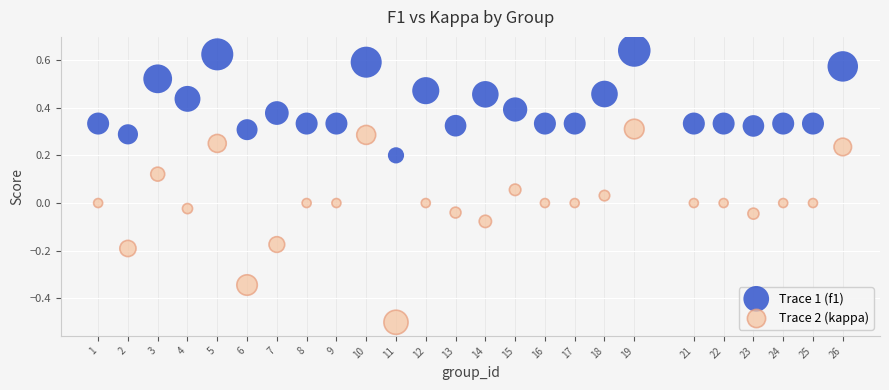

Which series reaches the maximum Y coordinate?

Trace 1 (f1)